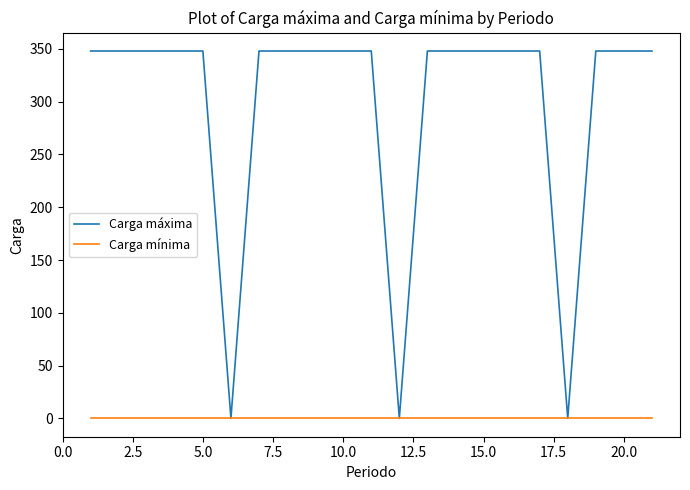

How many lines are shown in the chart?

2